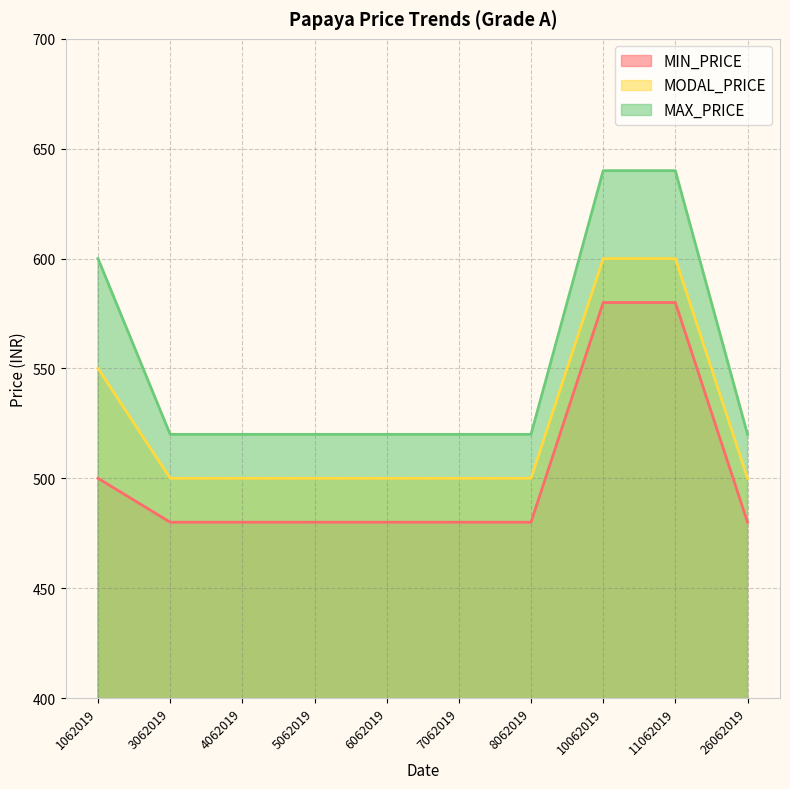

What are all the series names shown in the legend?

MIN_PRICE, MODAL_PRICE, MAX_PRICE